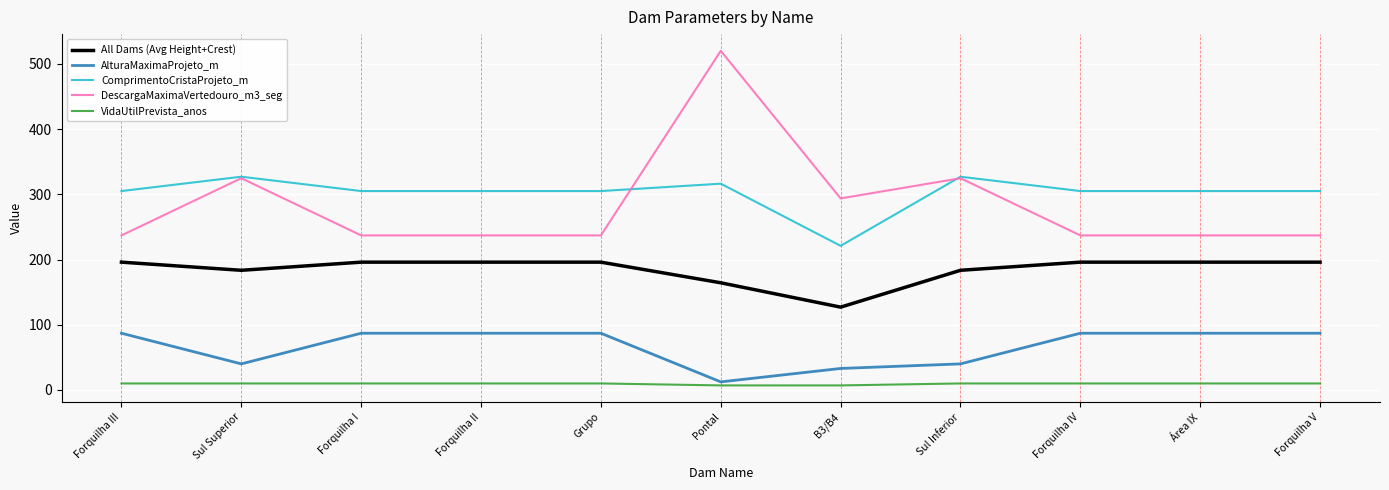

Which category has the highest value across all series?

Pontal